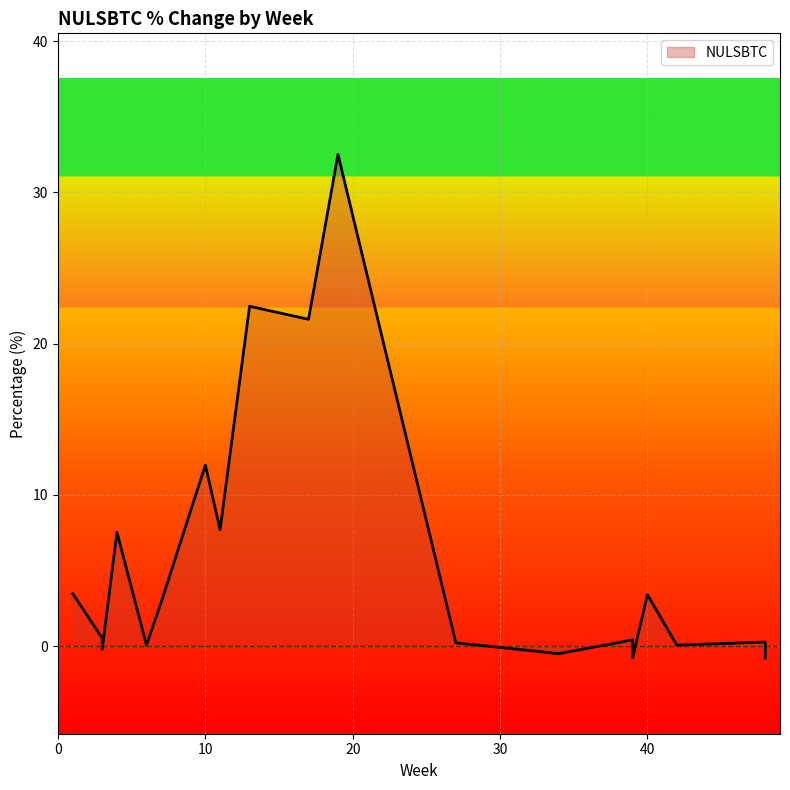

Which category has the lowest value across all series?

48